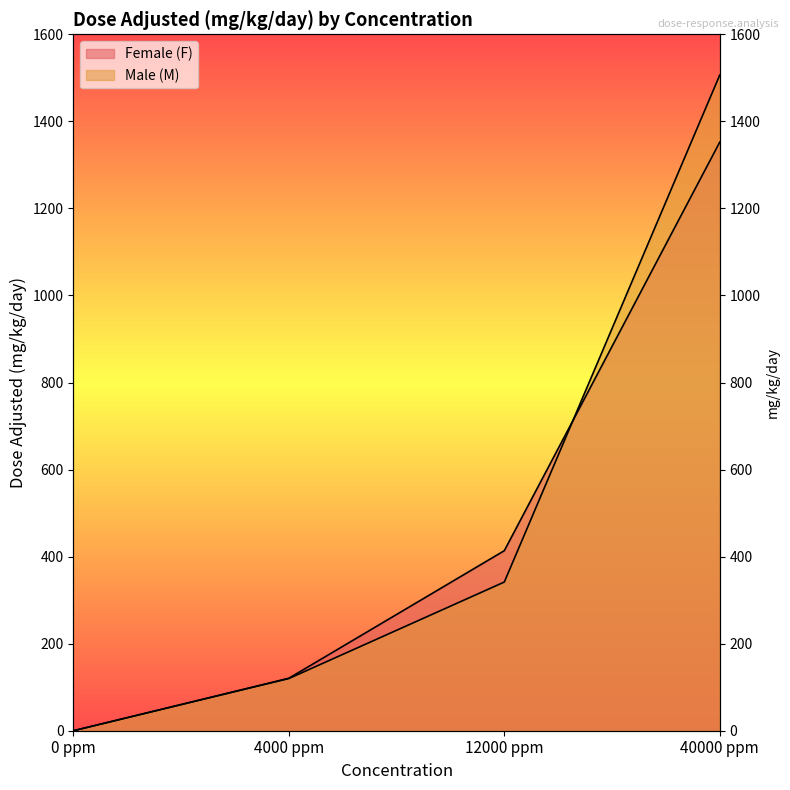

Which series has the largest range (max minus min)?

Male (M)